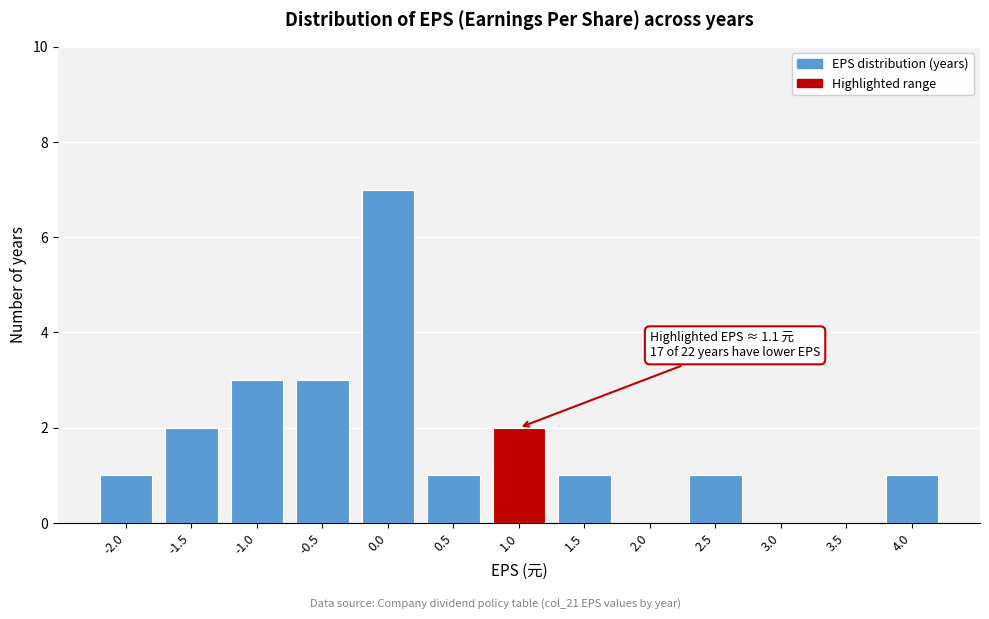

Reading left to right, what are all the values shown in this chart?

-2.0=1	-1.5=2	-1.0=3	-0.5=3	0.0=7	0.5=1	1.0=2	1.5=1	2.0=0	2.5=1	3.0=0	3.5=0	4.0=1